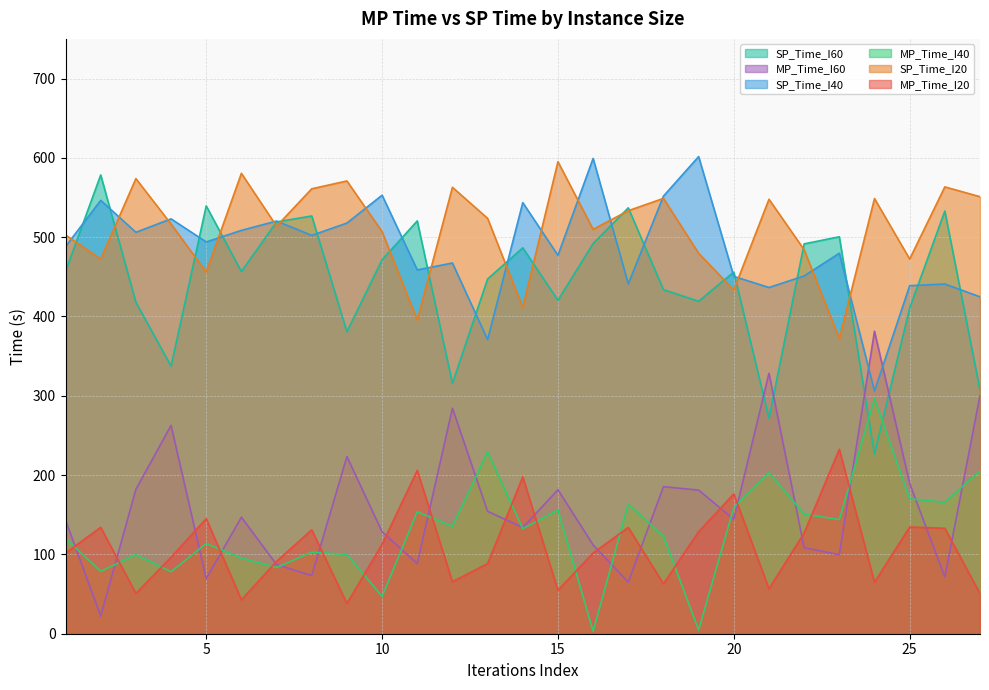

Which has a higher value, 19 or 23?

23